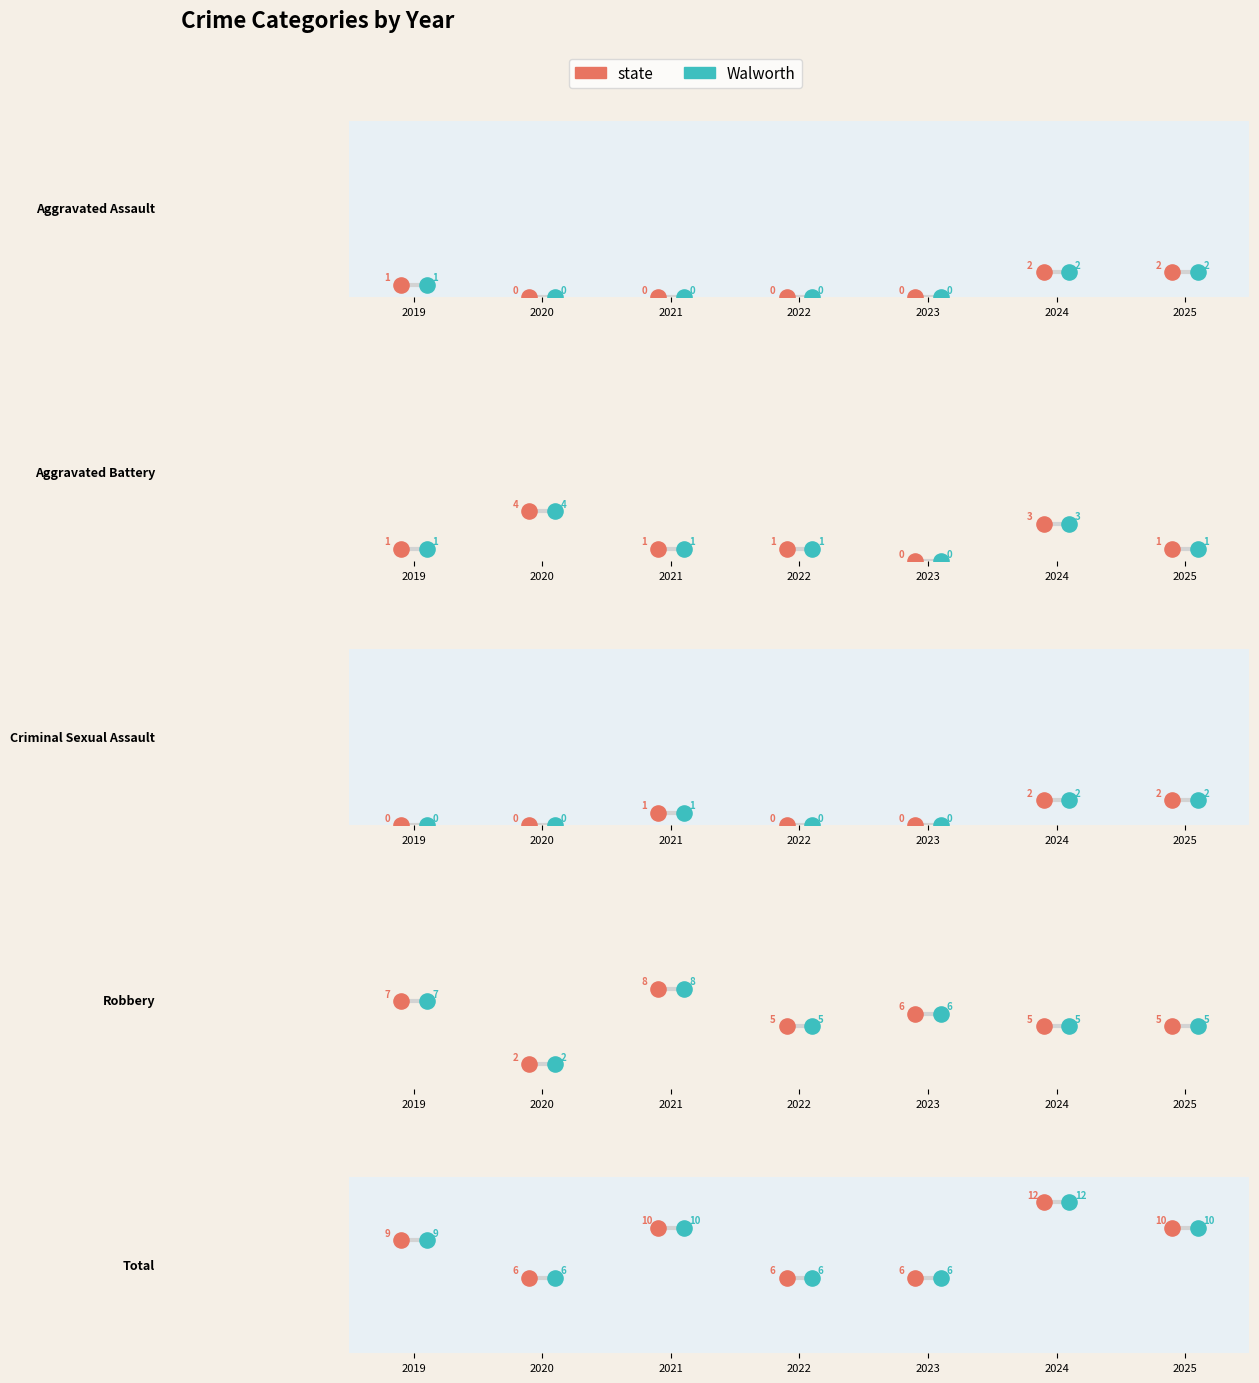

Which series reaches the minimum Y coordinate?

Aggravated Assault